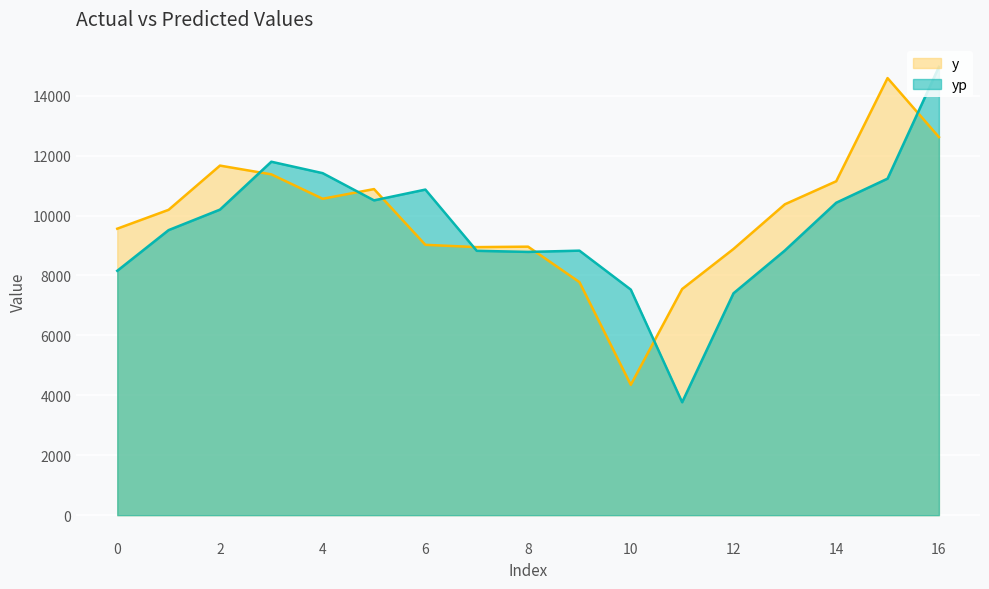

What is the difference between the highest and lowest values at 9?

1050.3